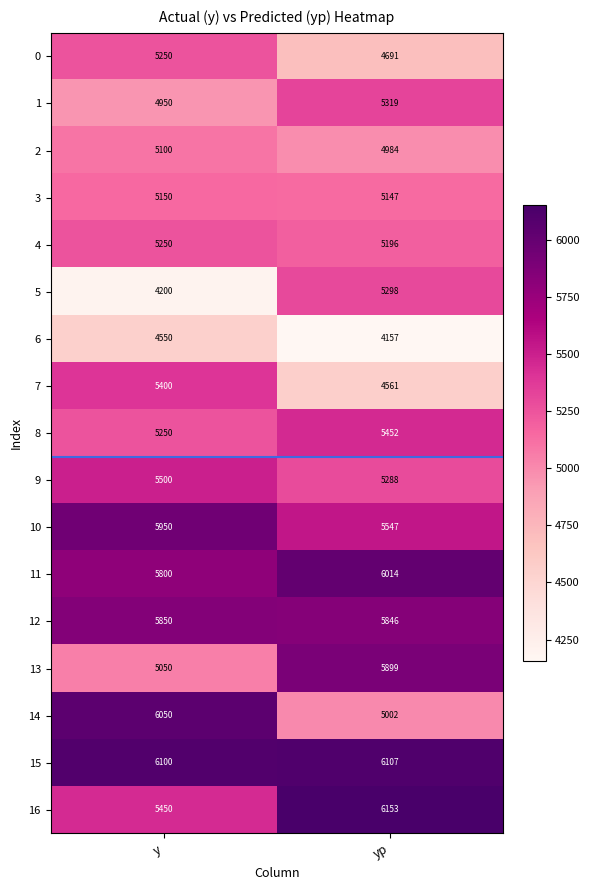

What is the greatest value displayed?

6153